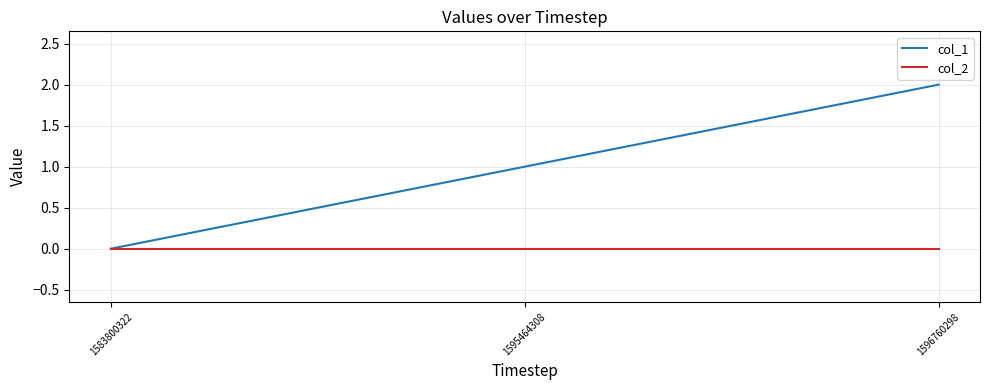

Which series changed the most between 1595464308 and 1596760298?

col_1